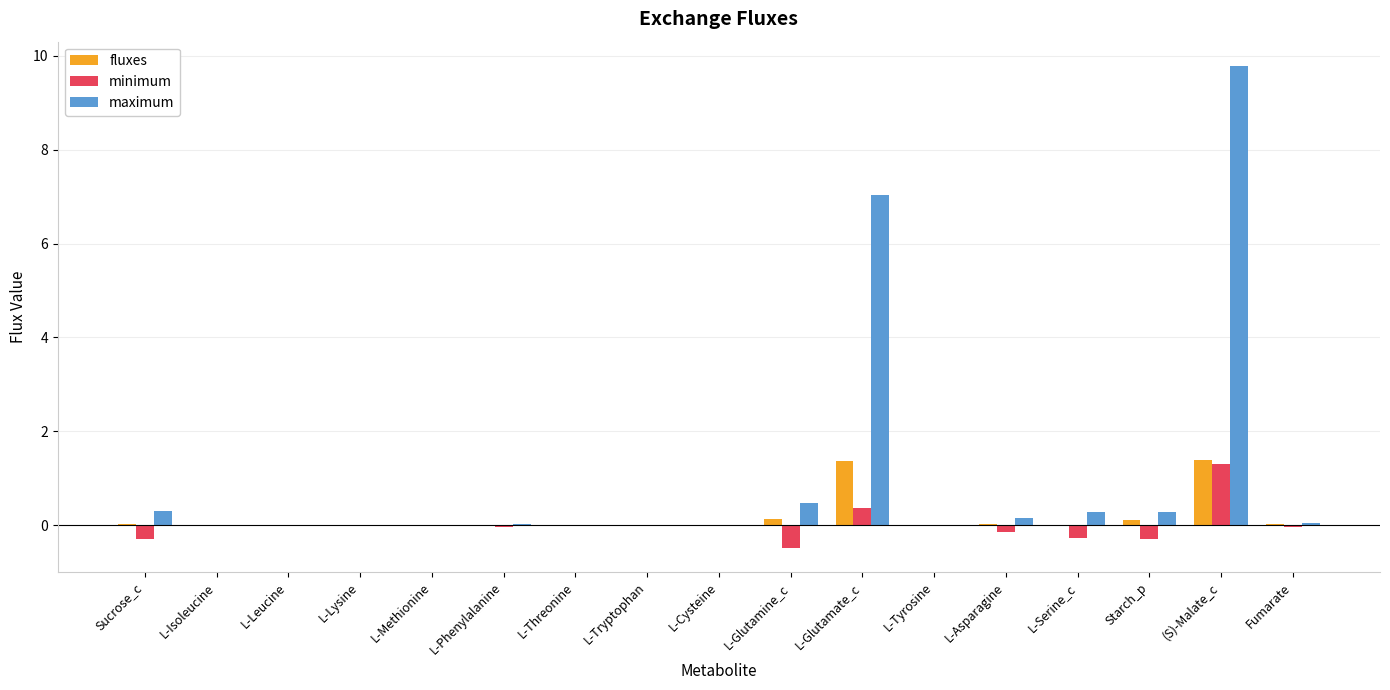

Read the maximum value at L-Glutamate_c.

7.0